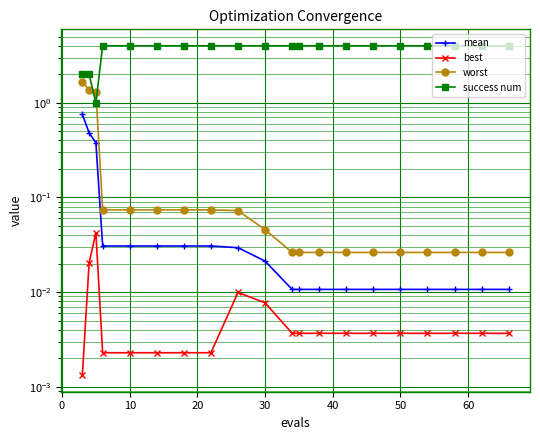

Reading left to right, transcribe all the data shown in this chart.

mean: 0.8	0.5	0.4	0.0	0.0	0.0	0.0	0.0	0.0	0.0	0.0	0.0	0.0	0.0	0.0	0.0	0.0	0.0	0.0	0.0
best: 0.0	0.0	0.0	0.0	0.0	0.0	0.0	0.0	0.0	0.0	0.0	0.0	0.0	0.0	0.0	0.0	0.0	0.0	0.0	0.0
worst: 1.7	1.4	1.3	0.1	0.1	0.1	0.1	0.1	0.1	0.0	0.0	0.0	0.0	0.0	0.0	0.0	0.0	0.0	0.0	0.0
success num: 2.0	2.0	1.0	4.0	4.0	4.0	4.0	4.0	4.0	4.0	4.0	4.0	4.0	4.0	4.0	4.0	4.0	4.0	4.0	4.0